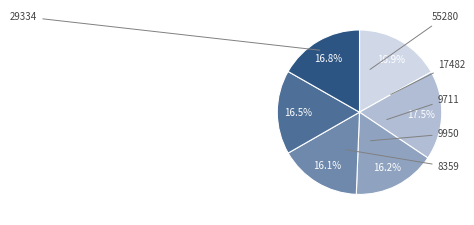

Is there any slice that represents more than half of the pie?

No